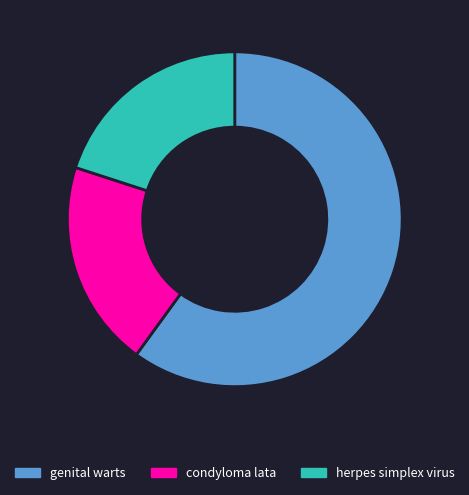

Which slice is the largest?

genital warts